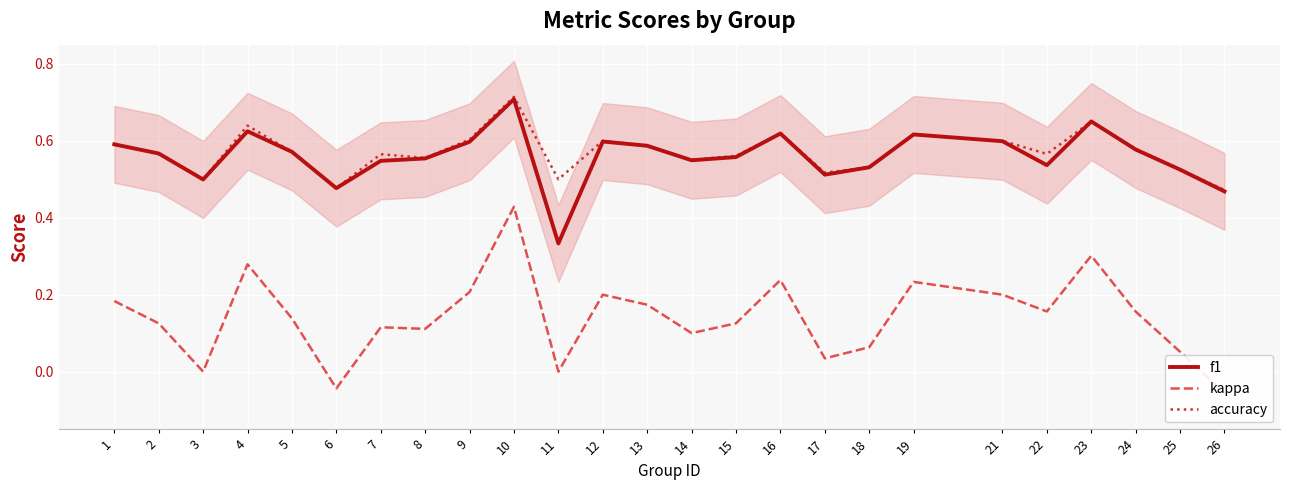

What is the total value across all series at 11?

0.8